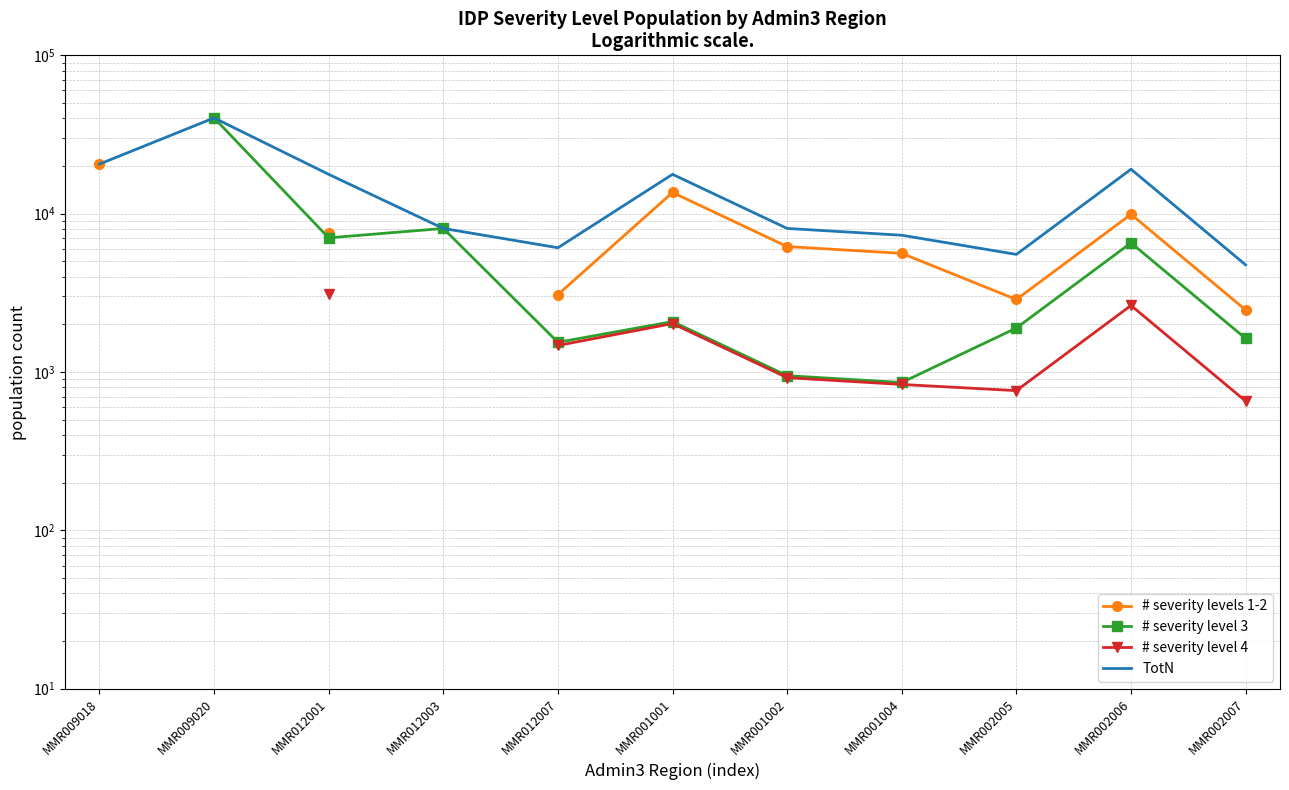

Where is # severity levels 1-2 nearest to the value 11519?

MMR002006